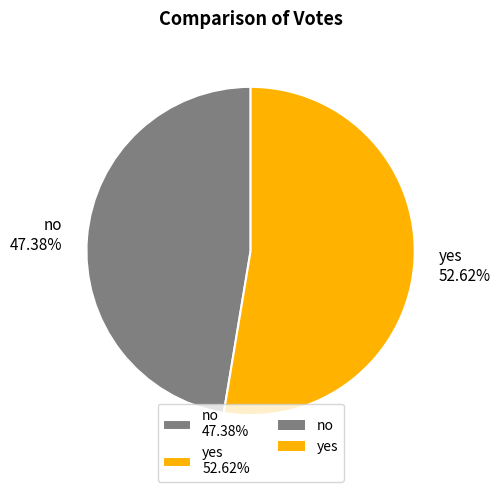

What is the total percentage of yes and no?

100.0%